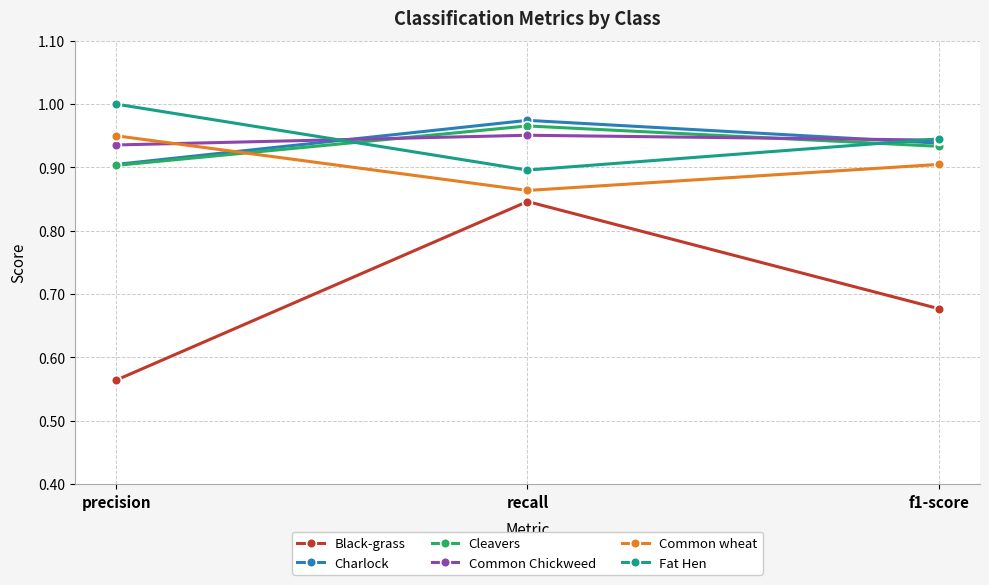

What position from the left is f1-score?

3